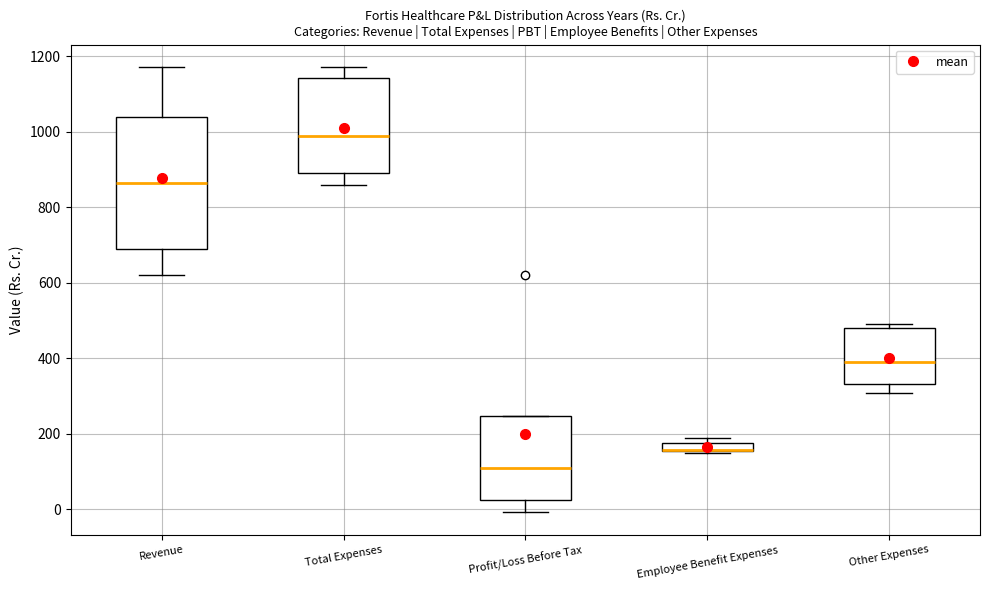

Where is the upper edge of the box for Profit/Loss Before Tax on the y-axis? The values are not printed on the chart, so give them approximately, as read against the axis.

240